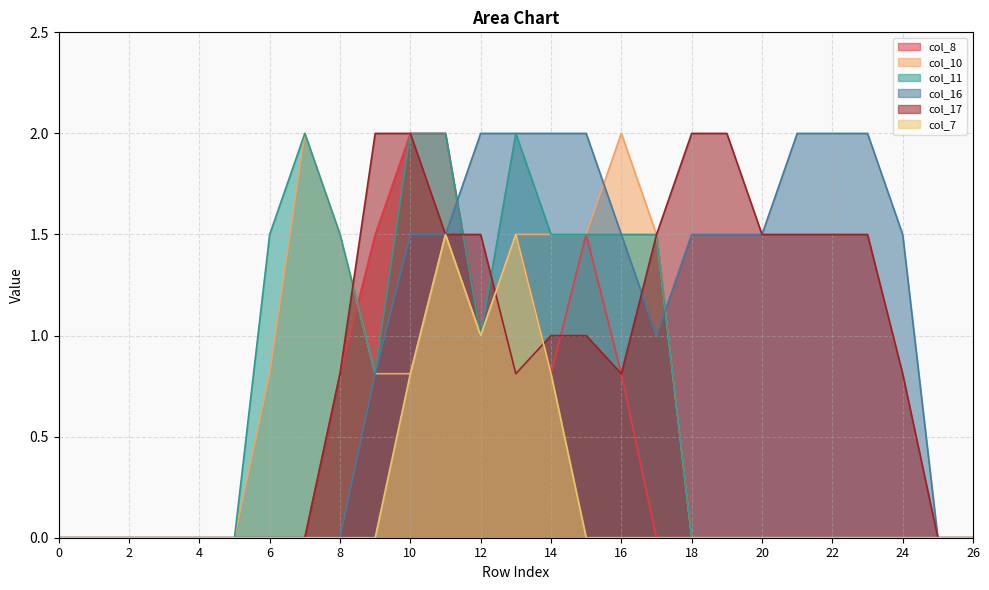

What is the difference between the maximum and minimum values in the col_7 series?

1.5